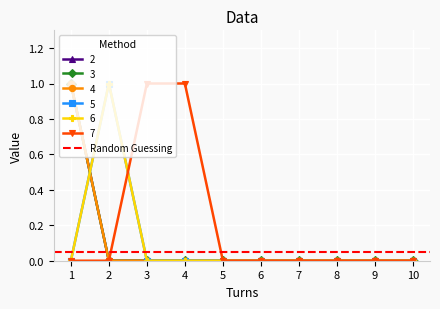

At which category is the sum across all series the highest?

1